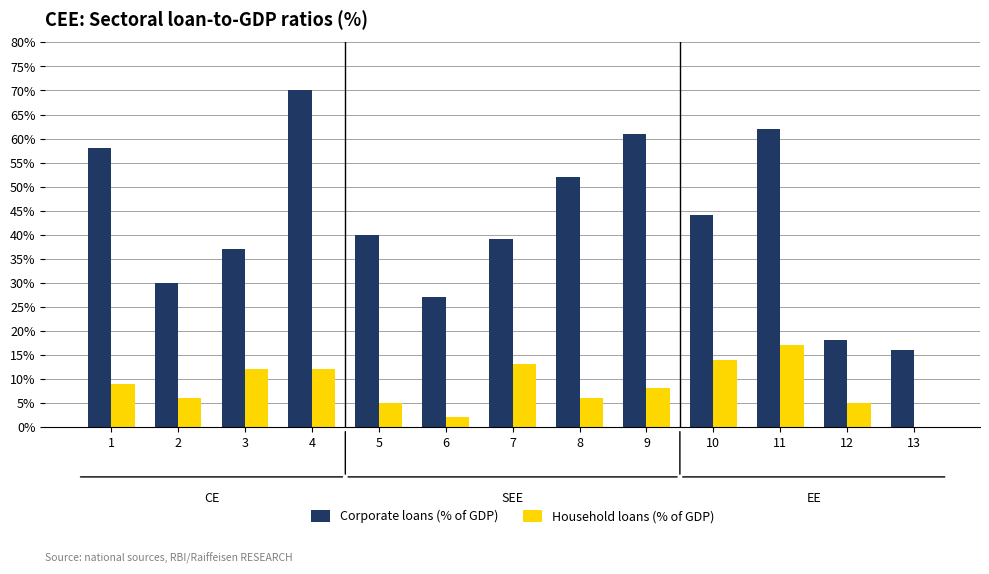

Reading right to left, list all the values displayed in this chart.

Corporate loans (% of GDP): 16	18	62	44	61	52	39	27	40	70	37	30	58
Household loans (% of GDP): 0	5	17	14	8	6	13	2	5	12	12	6	9